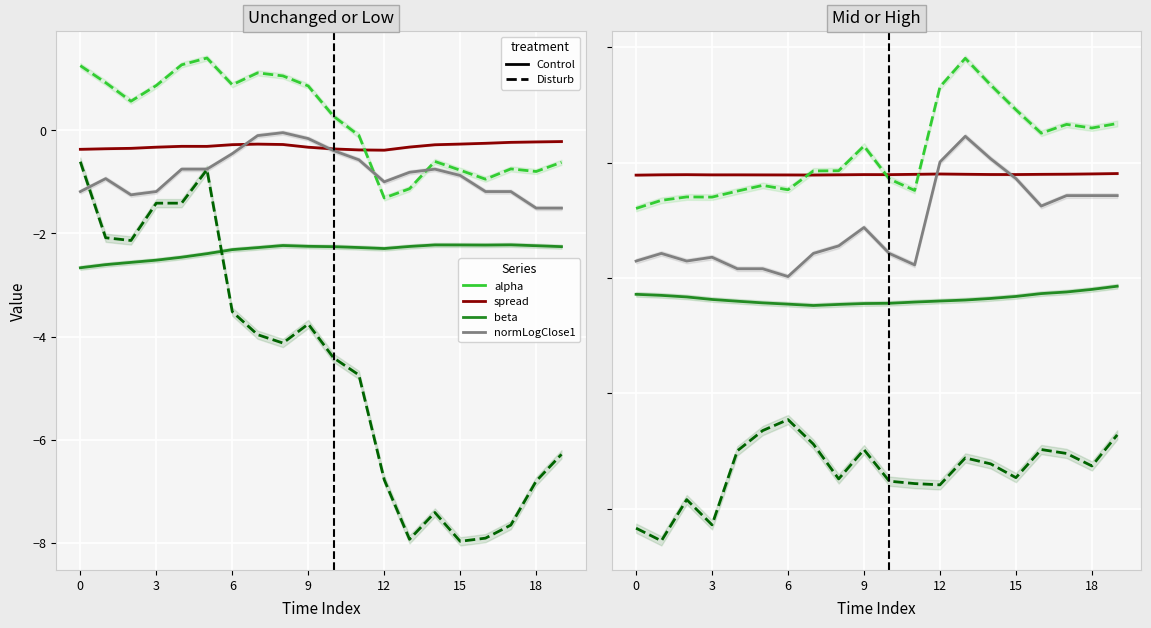

What is the spread (max minus min) of values at 9?

6.1